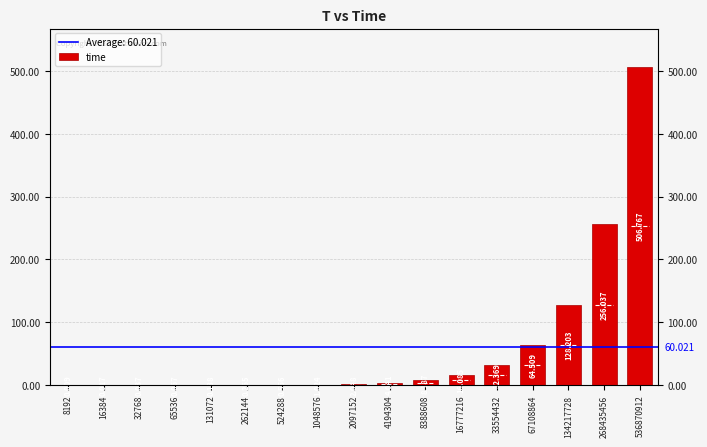

What is the value of the 5th bar from the left?

0.1